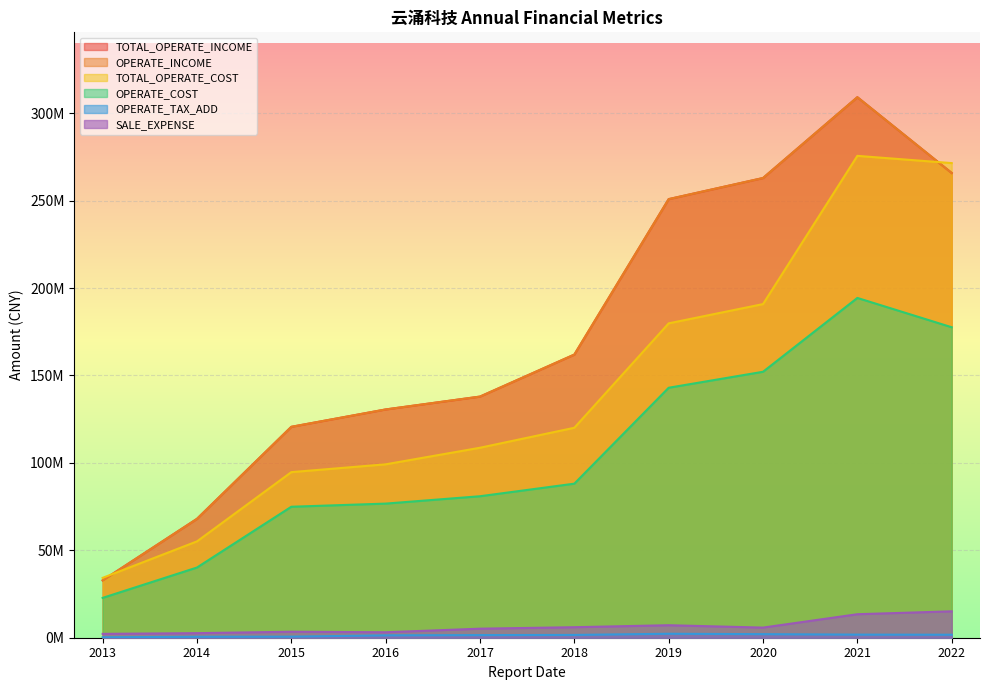

What is the label of the 8th point from the right?

2015-12-31